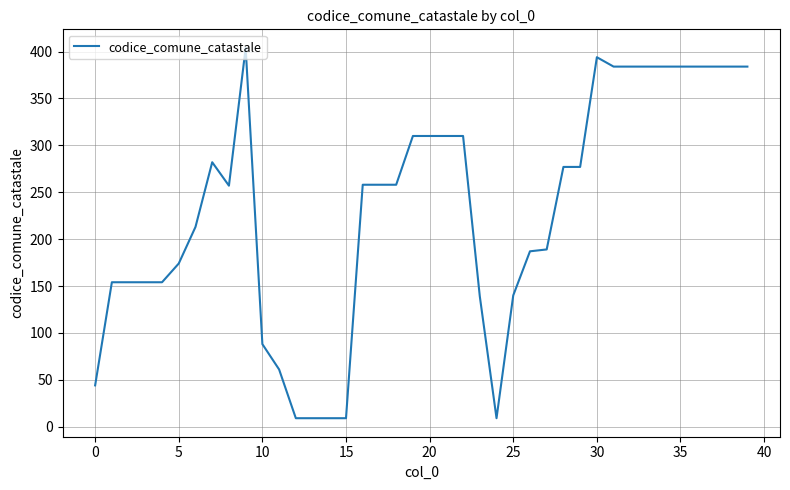

What is the minimum value shown in the chart?

9